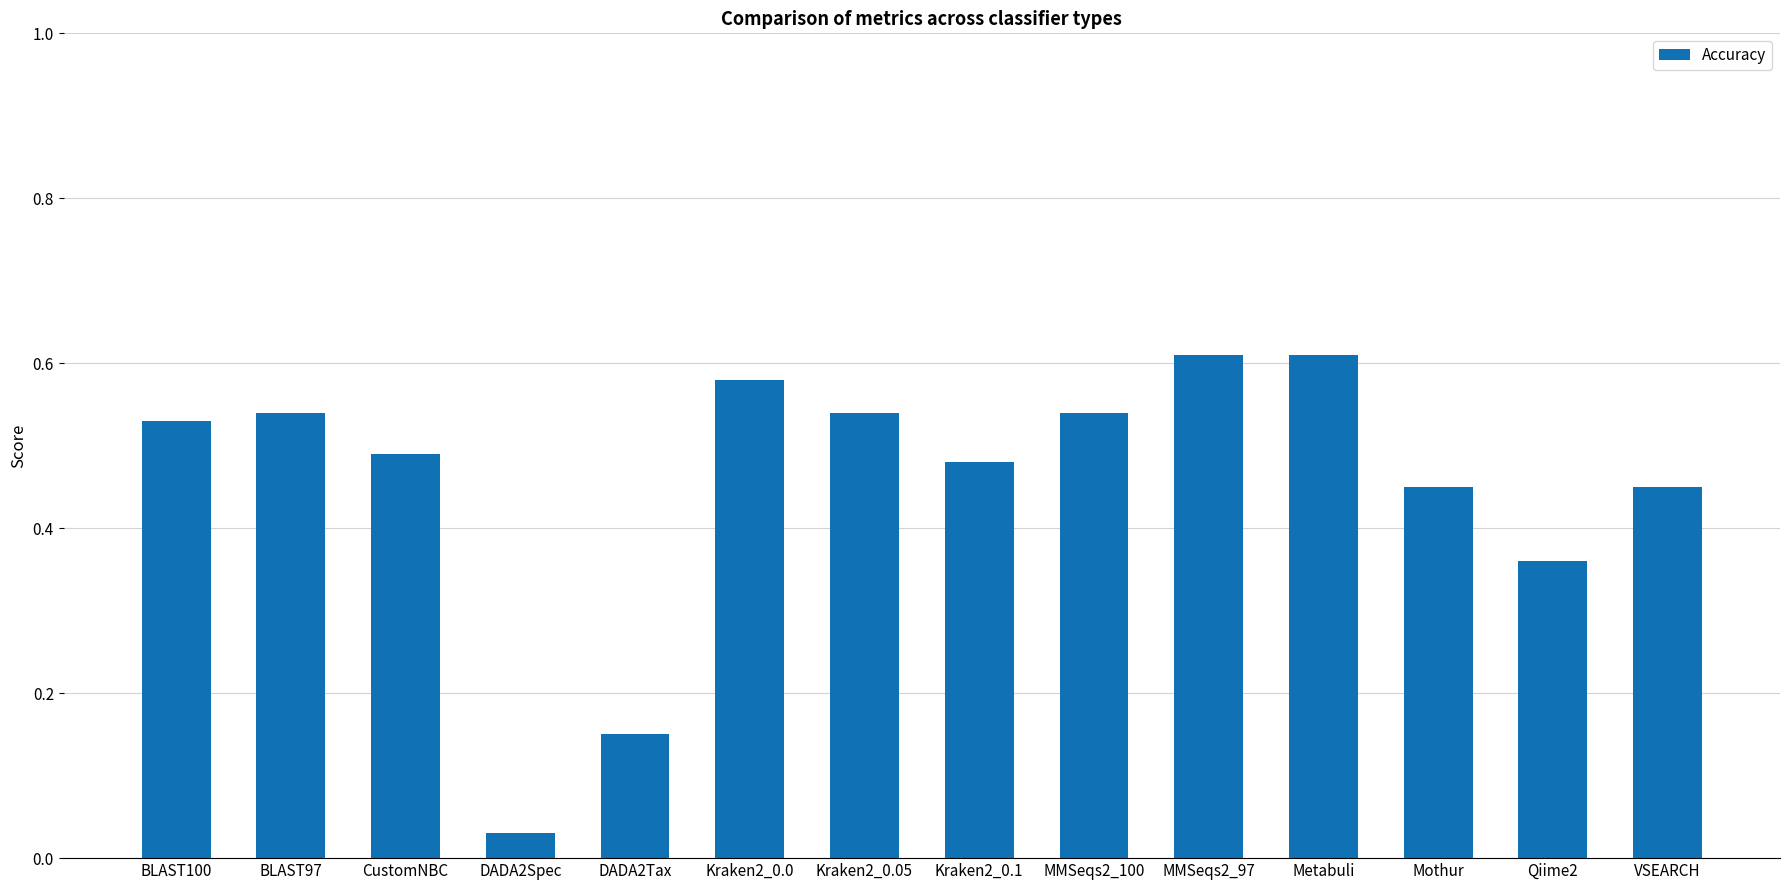

What is the change in value from BLAST97 to DADA2Spec?

-0.5